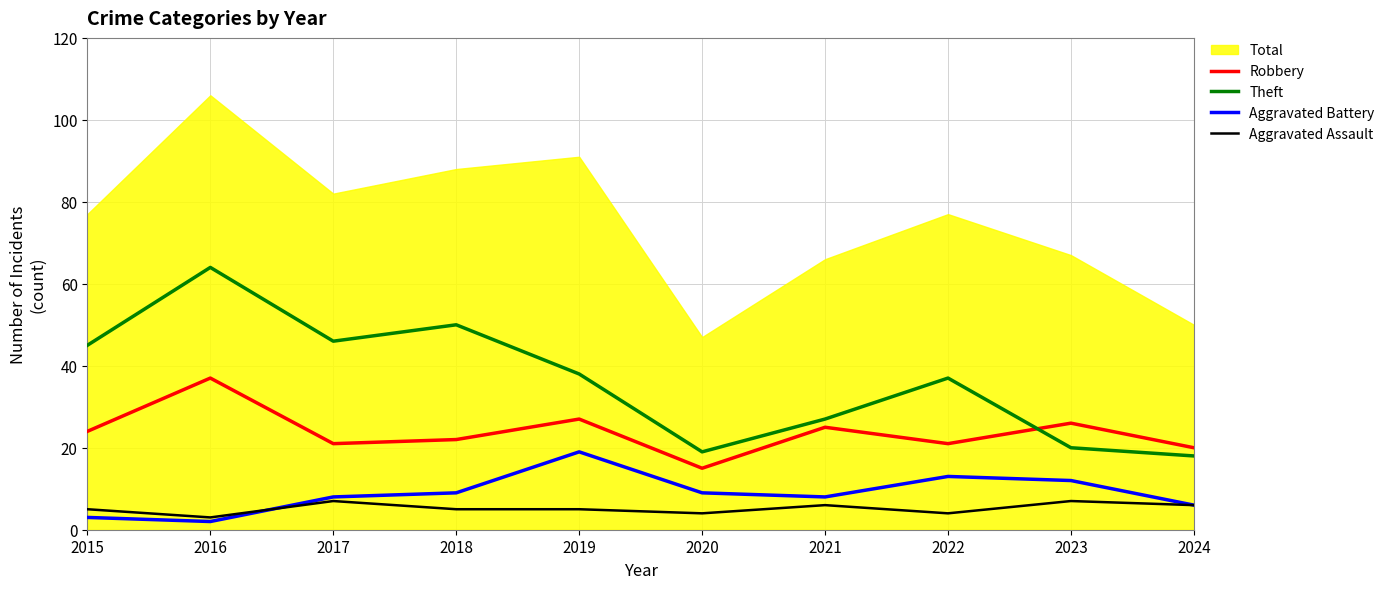

Is the value of Robbery at 2017 greater than the value of Theft at 2022?

No